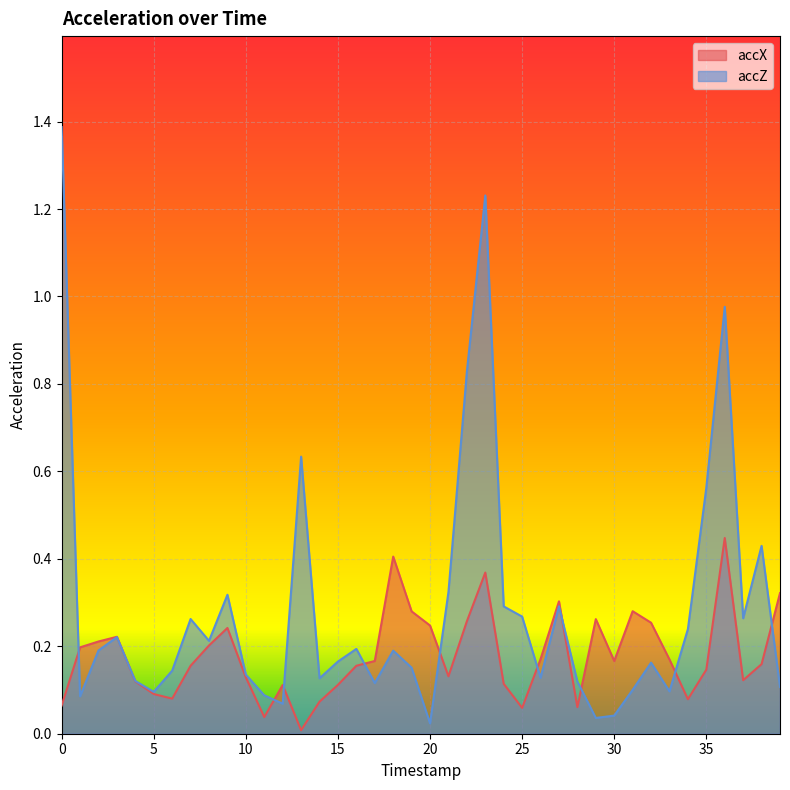

How many data points does each series have?

40